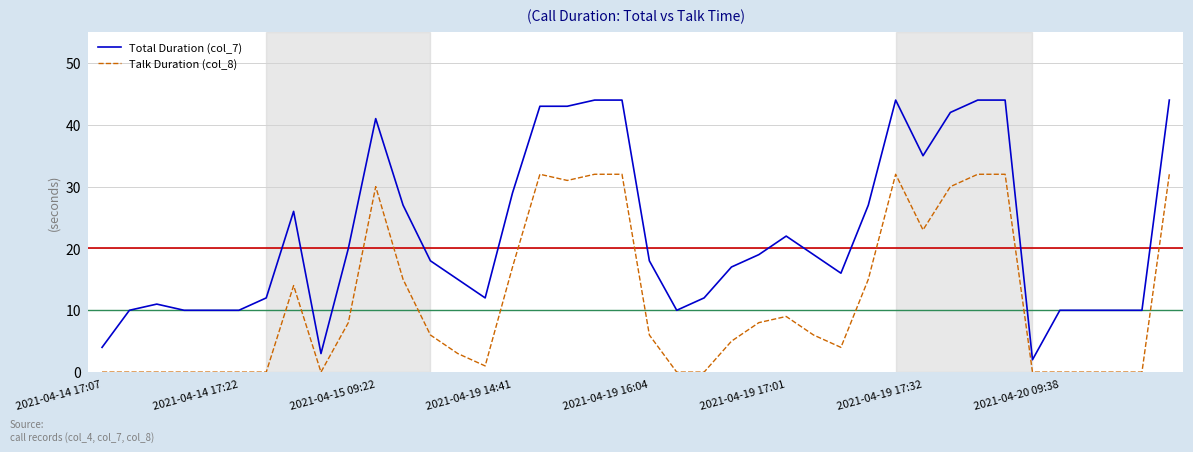

How many categories are shown in the chart?

40